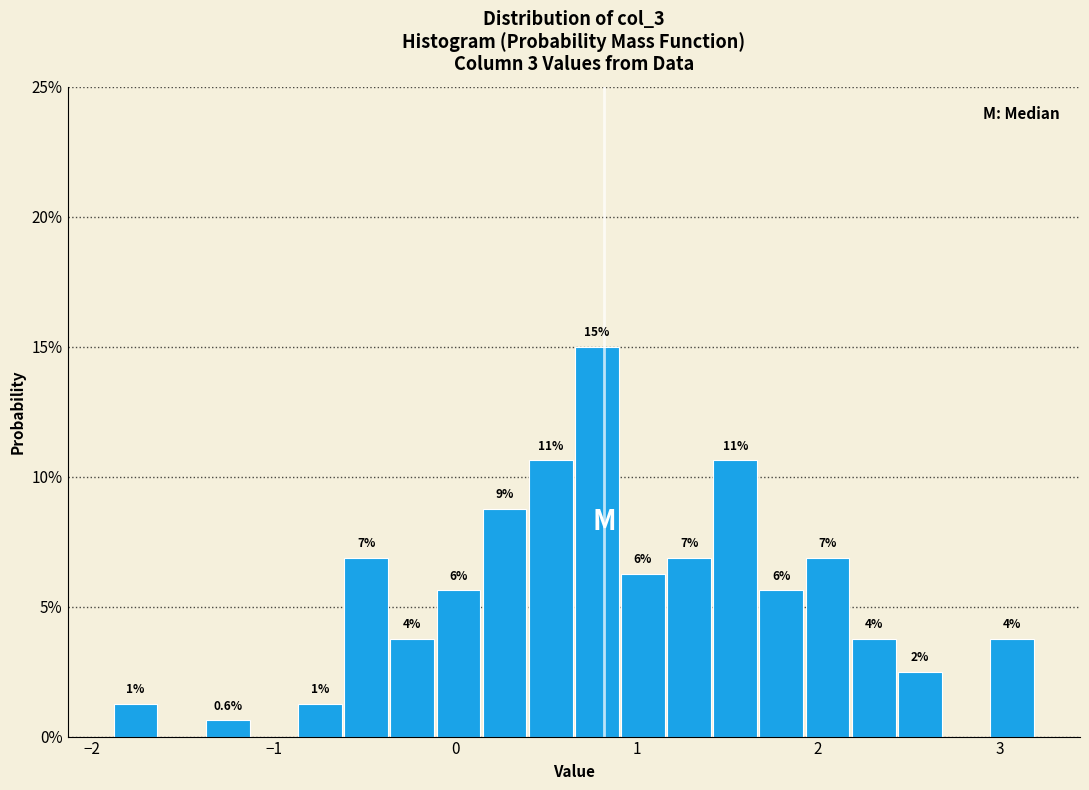

Around what value on the x-axis is the tallest bar? Give the approximate position of its centre, as read against the axis.

0.8